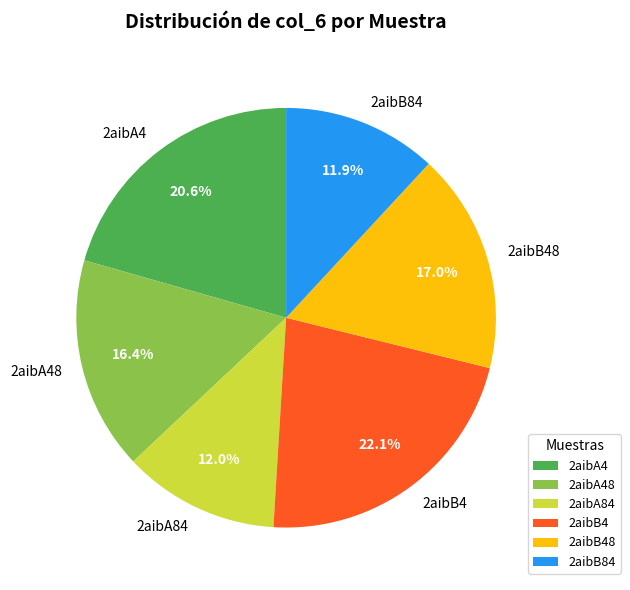

What percentage is NOT represented by 2aibB4?

77.9%